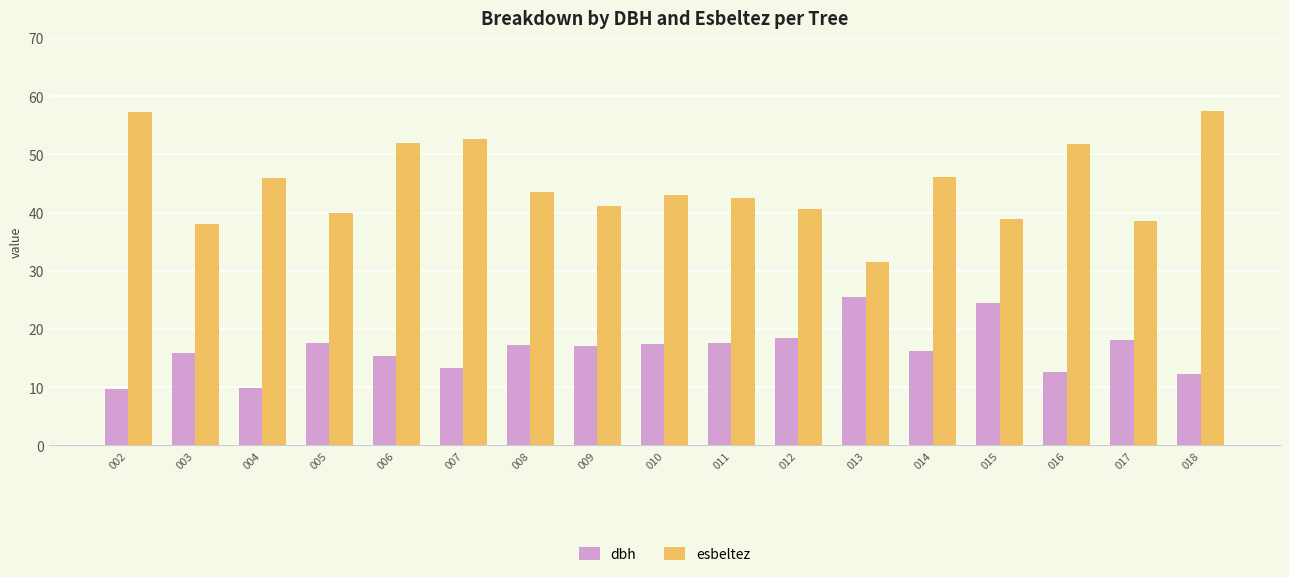

Which series has the widest spread of values?

esbeltez